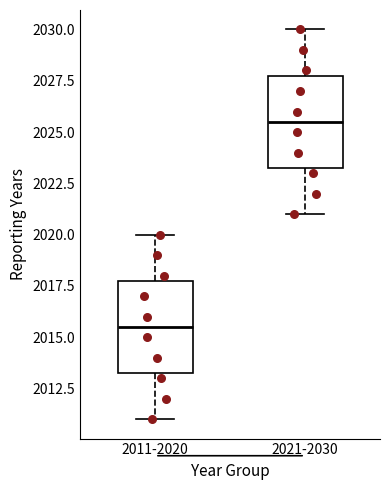

Reading left to right, transcribe this box plot: for each box, give where its median line is, the range the box spans, and where its two whiskers end, as read against the y-axis. The values are not printed on the chart, so give them approximately, as read against the axis.

2011-2020: median 2015.5, box 2013.5 to 2018.0, whiskers 2011.0 to 2020.0
2021-2030: median 2025.5, box 2023.5 to 2028.0, whiskers 2021.0 to 2030.0